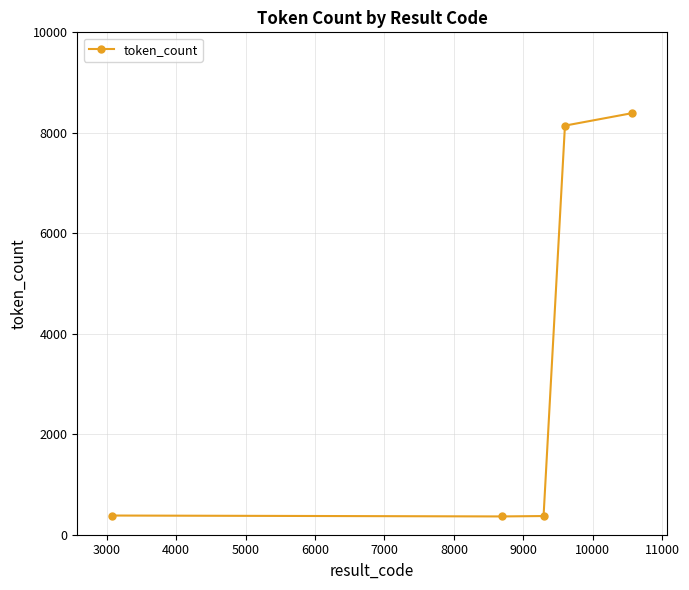

What is the minimum value shown in the chart?

364